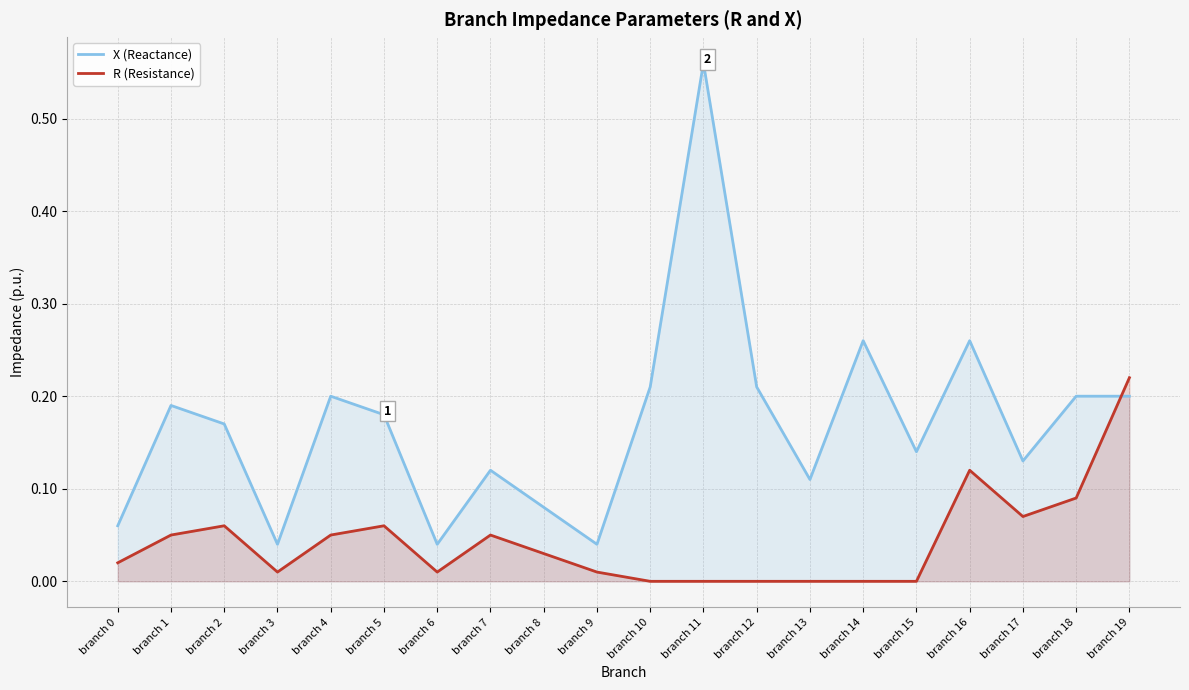

In R (Resistance), how many points are higher than both neighbors (excluding endpoints)?

4